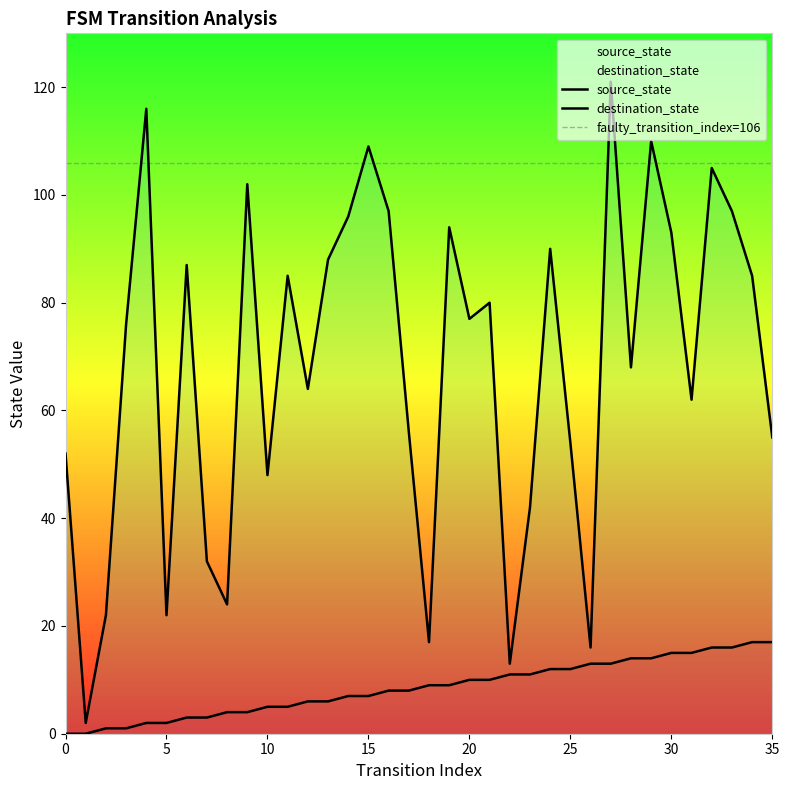

True or false: destination_state and source_state cross at least once.

False